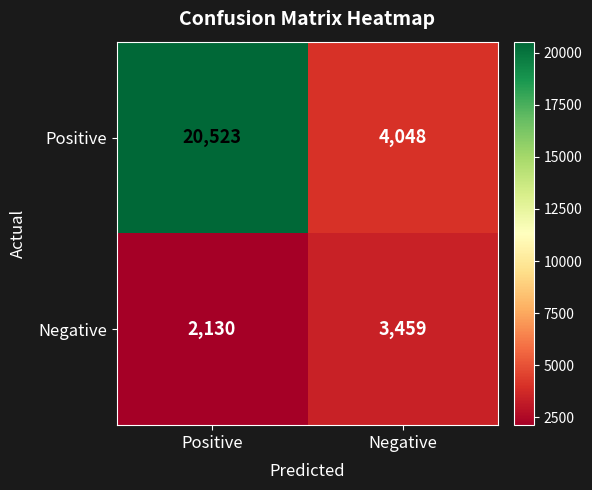

What is the sum of the Negative values at Positive and Negative?

5589